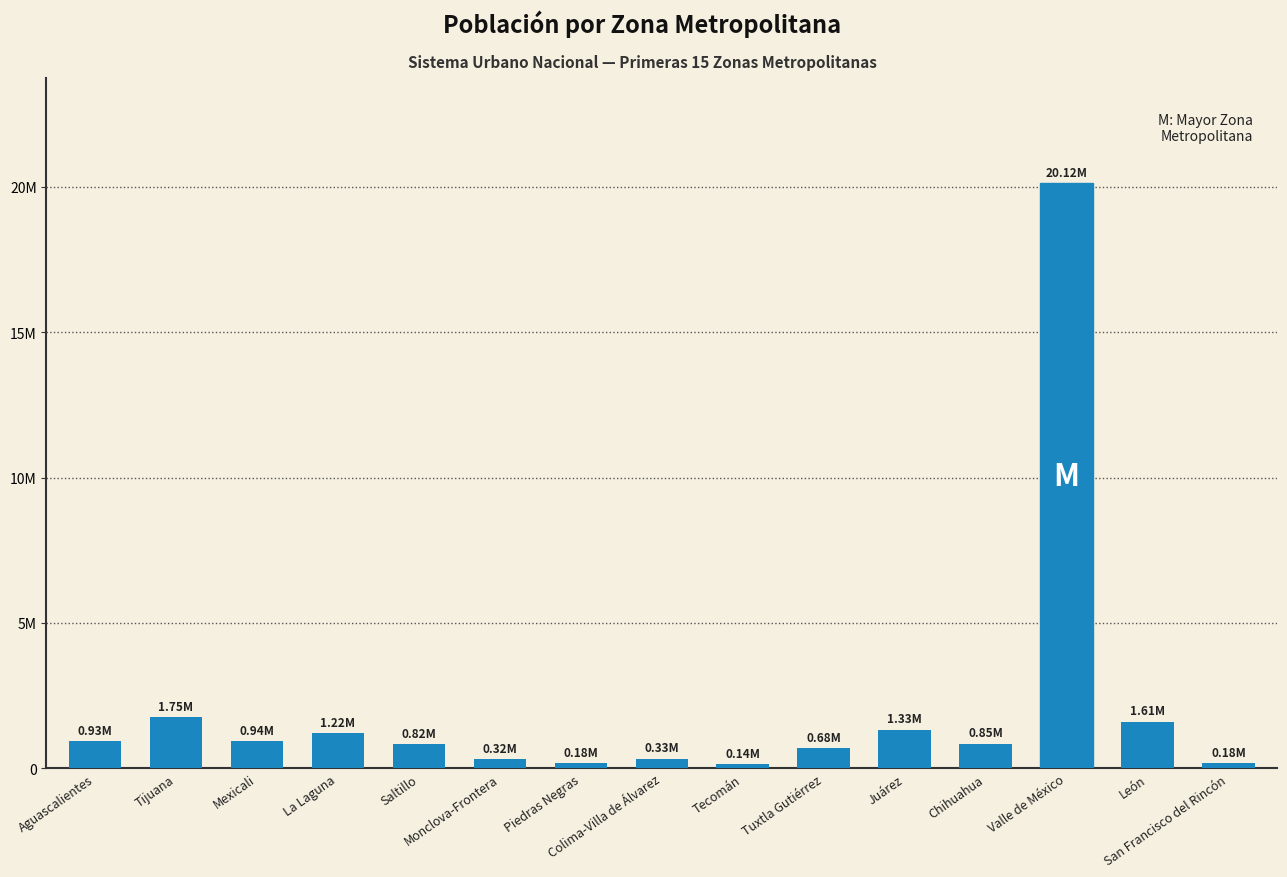

What is the difference between the second highest and minimum values?

1610009